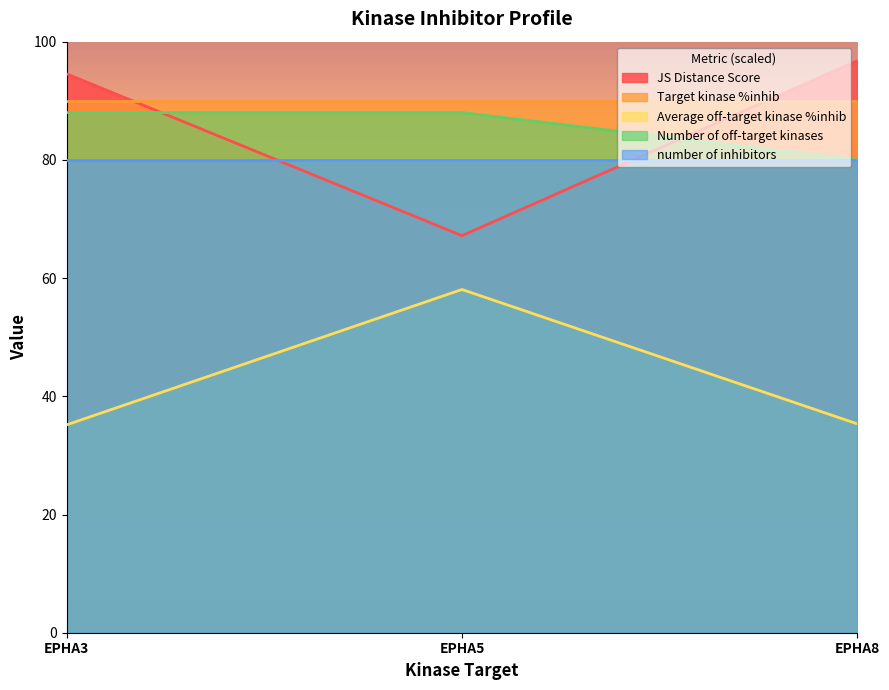

The Number of off-target kinases series shows 88.0 at EPHA3. True or false?

True